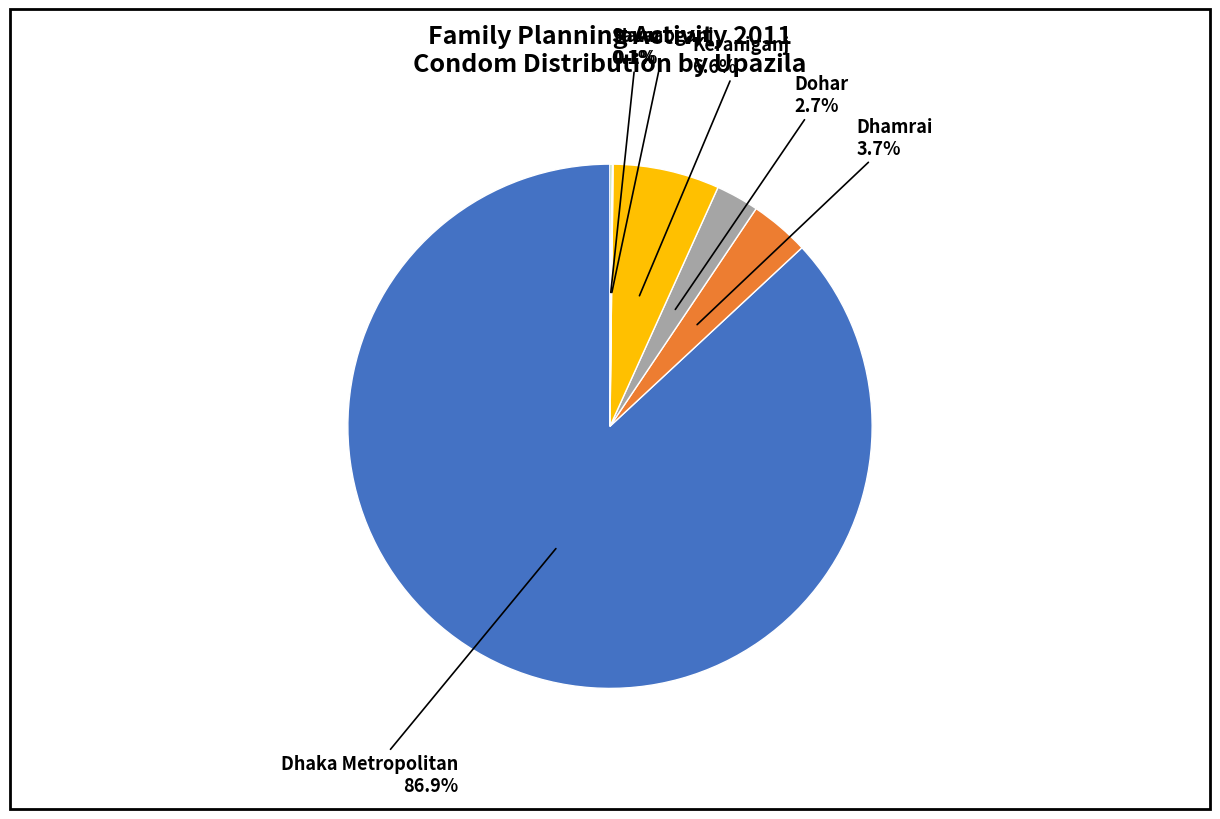

Is there a majority slice in this chart?

Yes